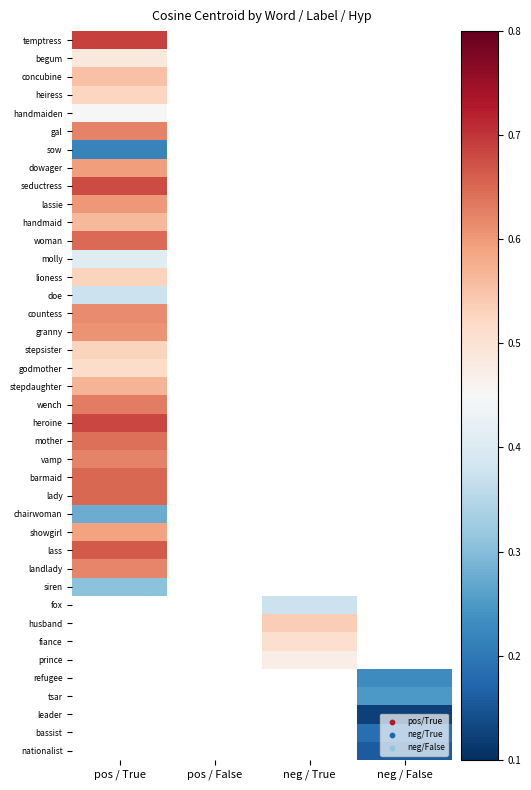

What is the spread (max minus min) of values at pos / True?

0.5